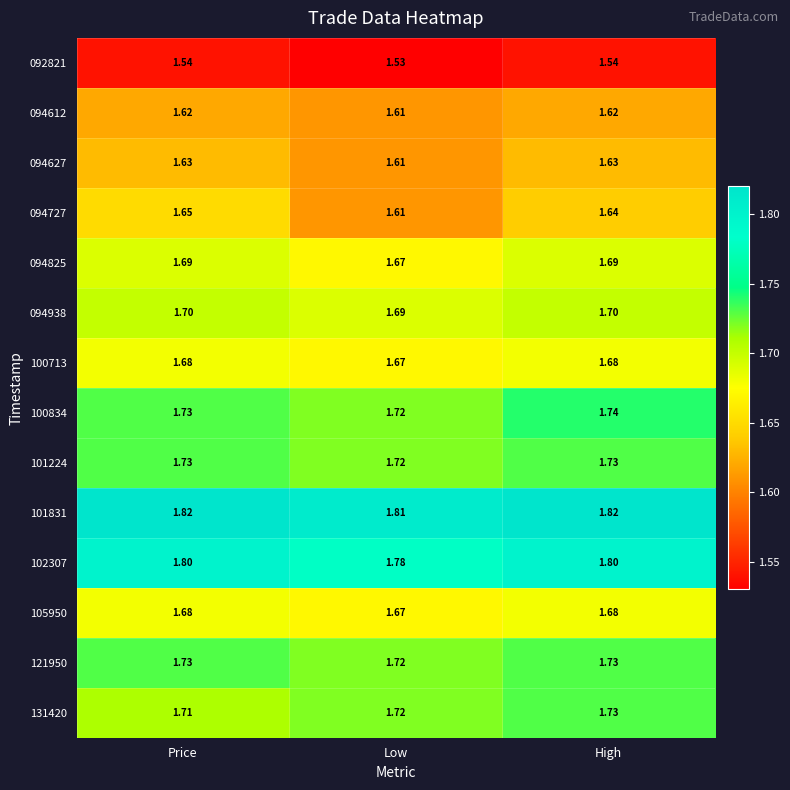

What is the spread (max minus min) of values at High?

0.3